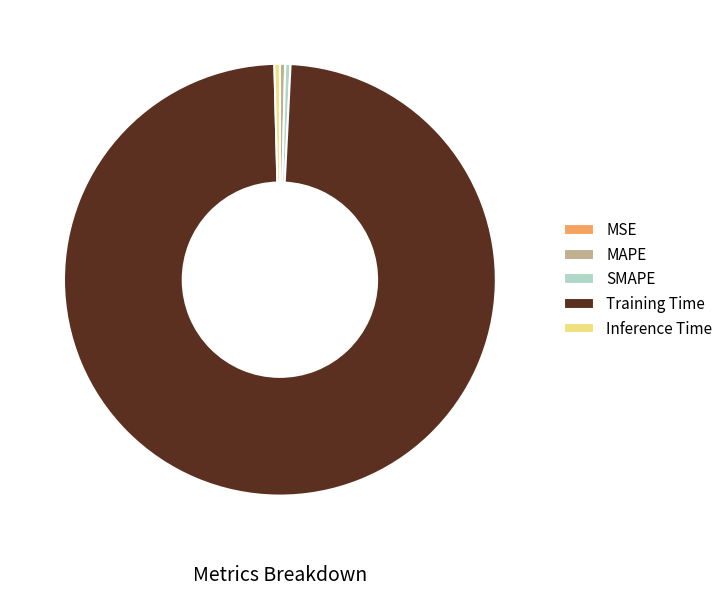

Is it true that Training Time is 99% of the pie?

True